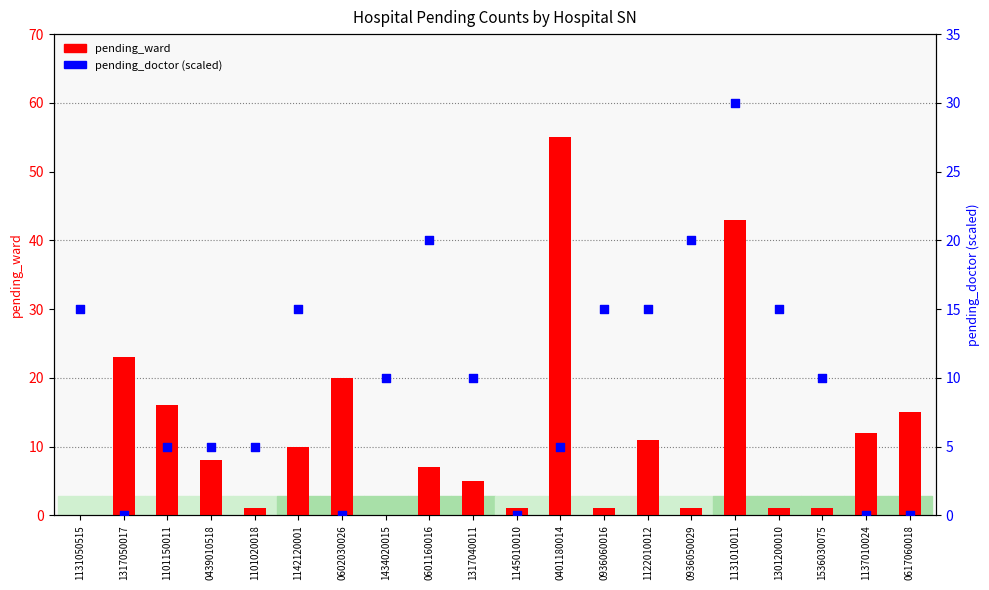

Which series contains the highest Y value?

pending_ward